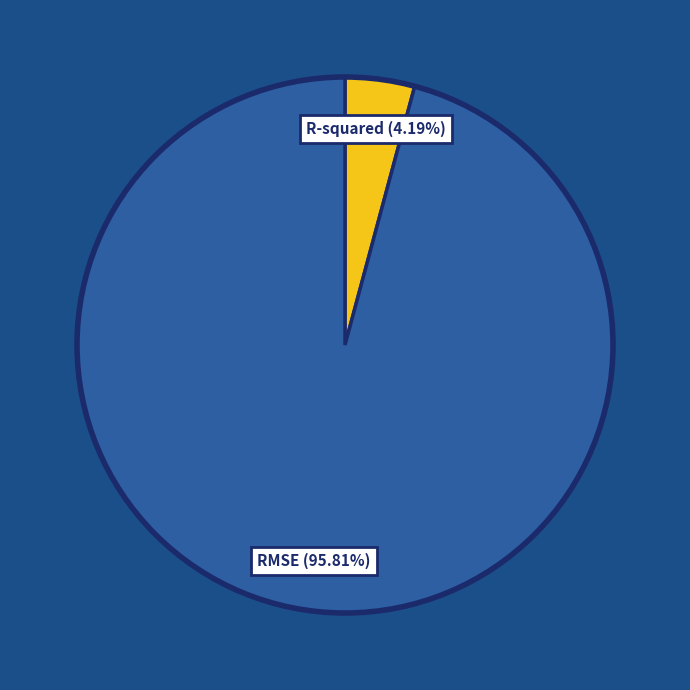

How many slices are in this pie chart?

2